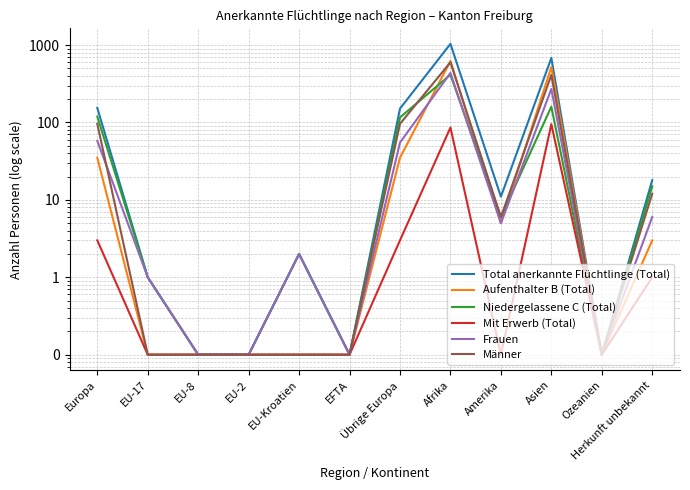

What are all the series names shown in the legend?

Total anerkannte Flüchtlinge (Total), Aufenthalter B (Total), Niedergelassene C (Total), Mit Erwerb (Total), Frauen, Männer